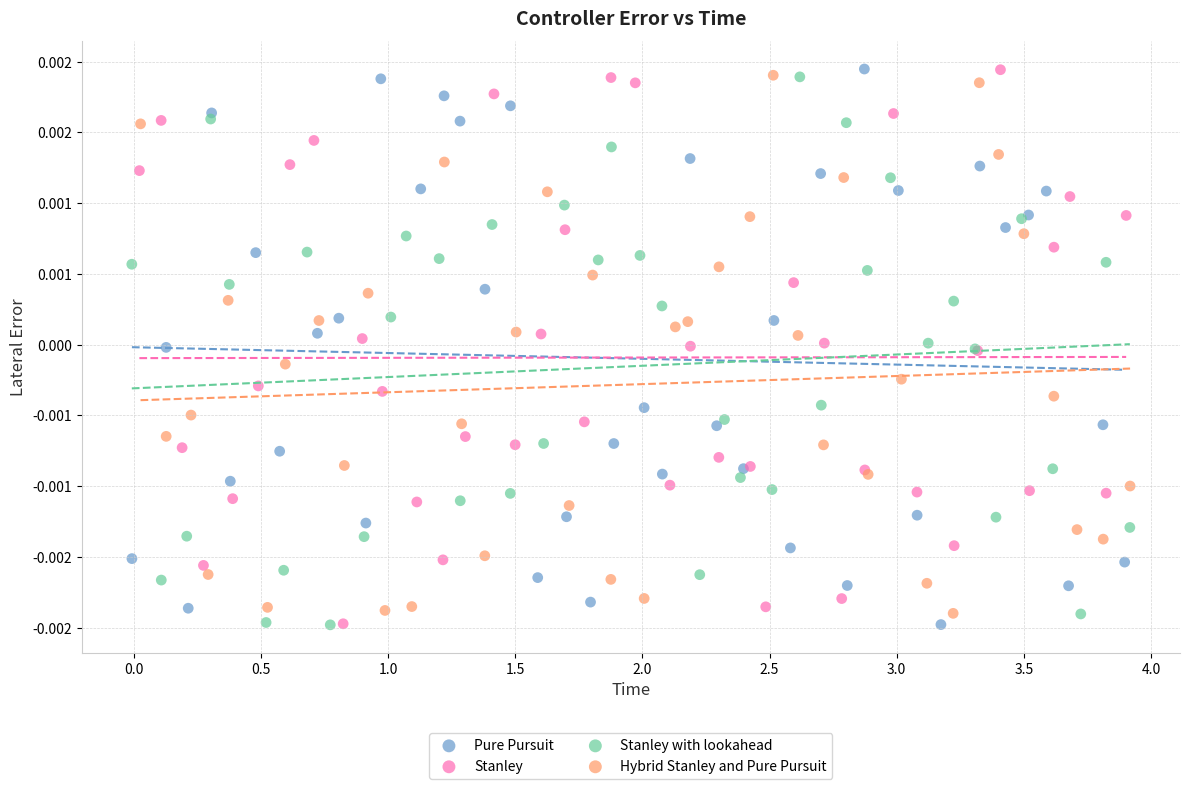

What are all the series names shown in the legend?

Pure Pursuit, Stanley, Stanley with lookahead, Hybrid Stanley and Pure Pursuit